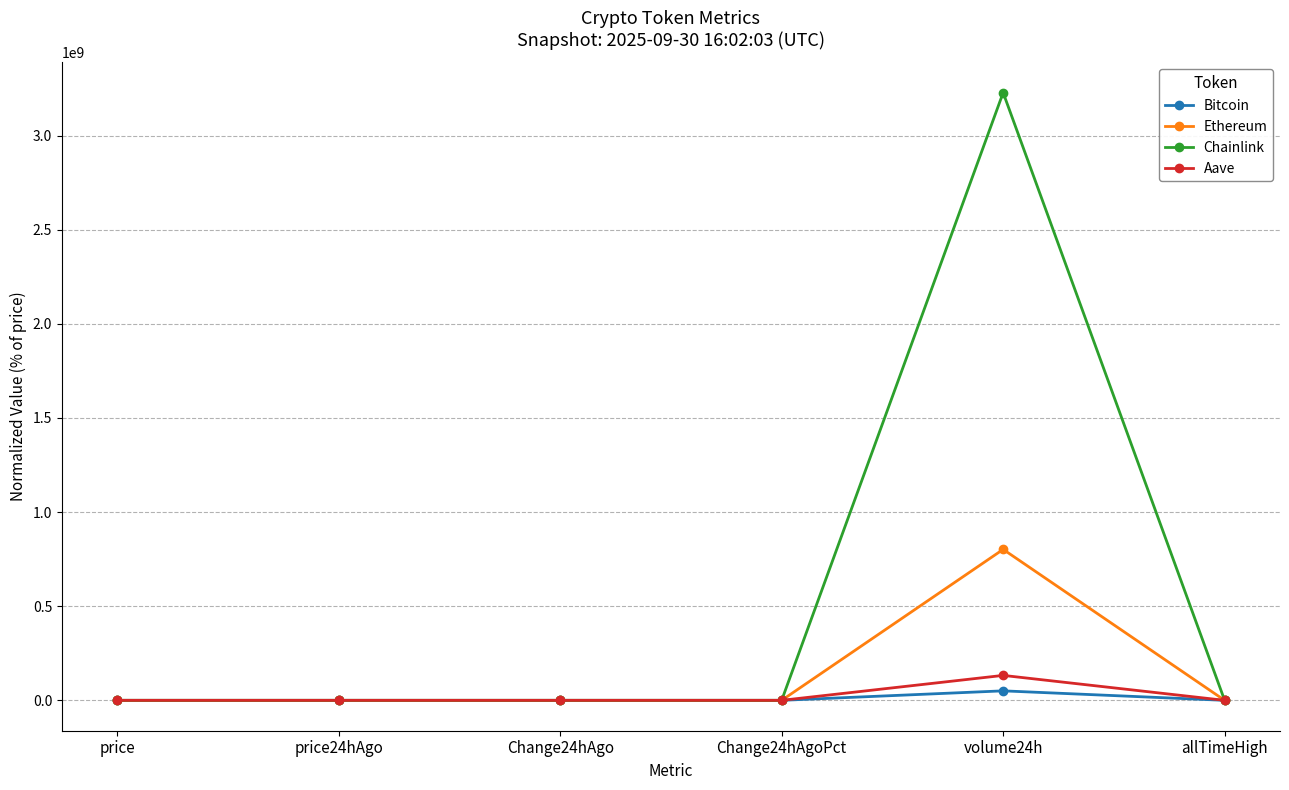

Which category has the highest value across all series?

volume24h